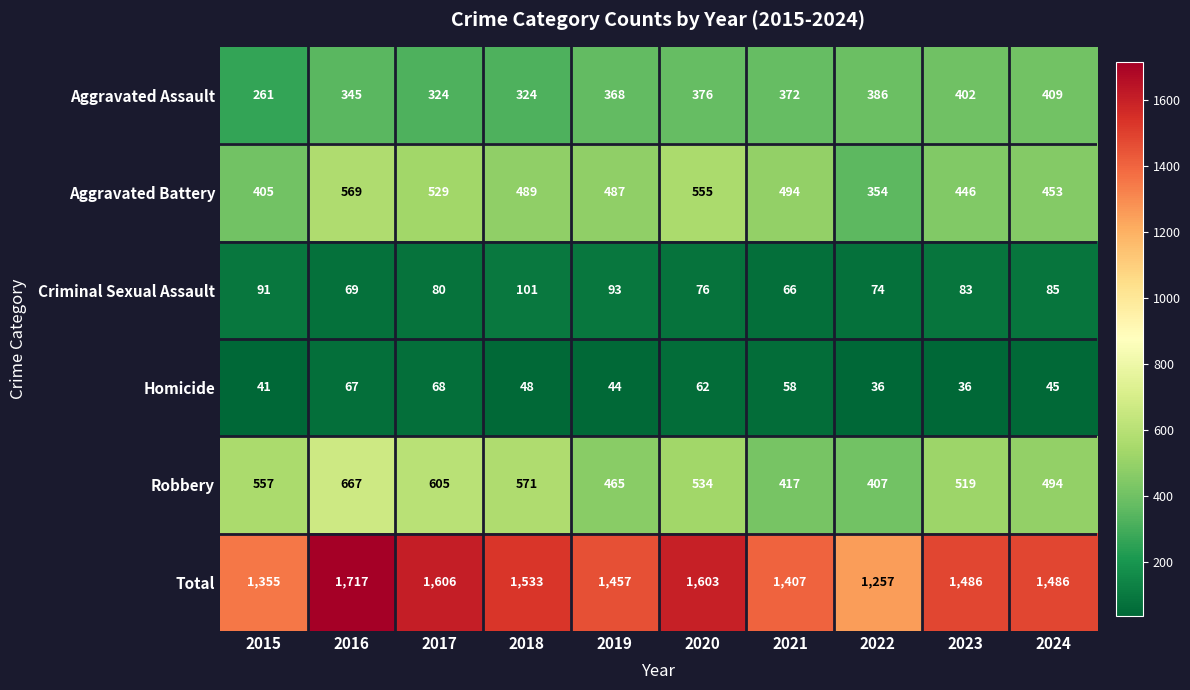

What is the difference between the highest and lowest values at 2024?

1441